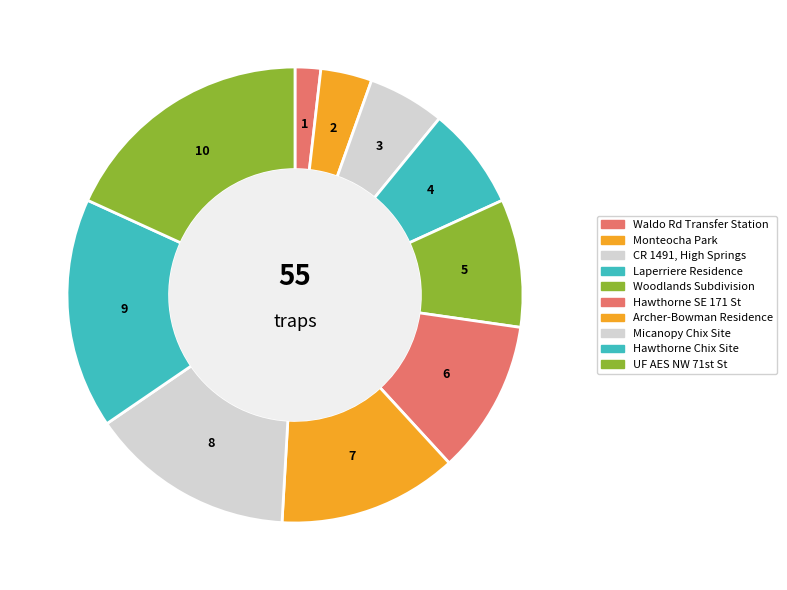

How many segments does this pie chart have?

10